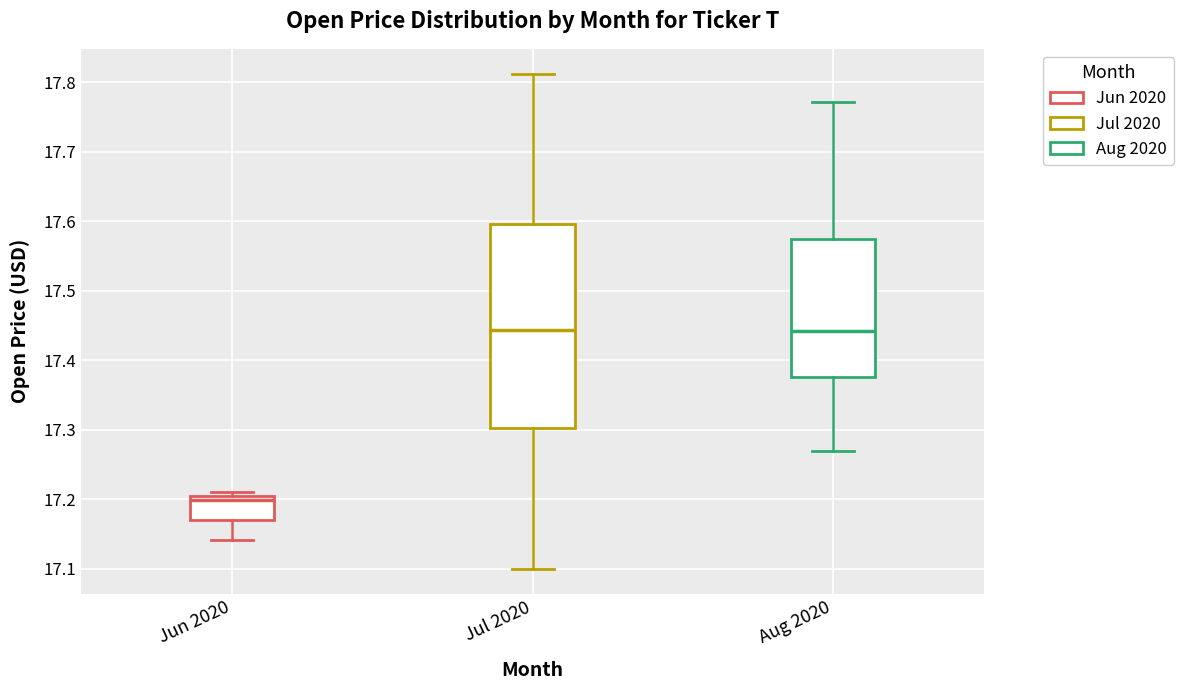

Which box has the lowest median line?

Jun 2020